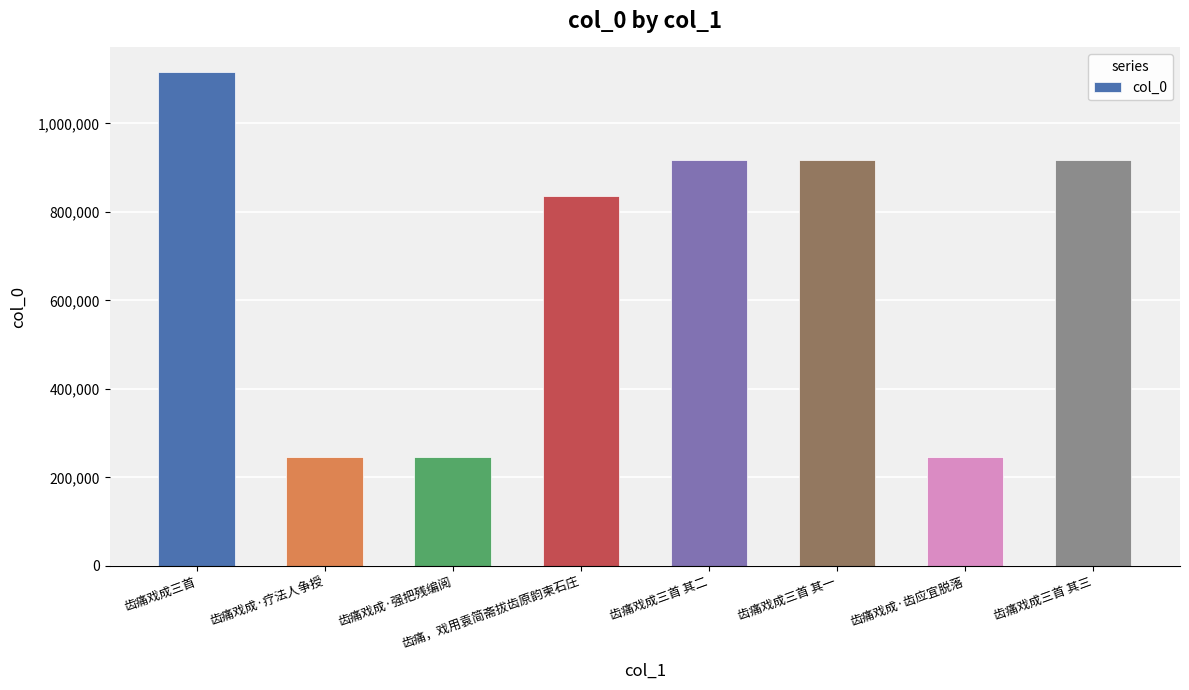

What position from the left is 齿痛戏成三首?

1